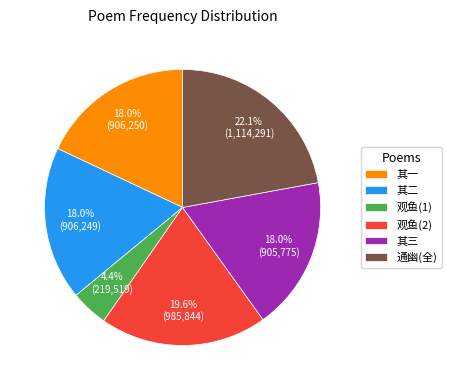

Which slice is the smallest?

观鱼(1)